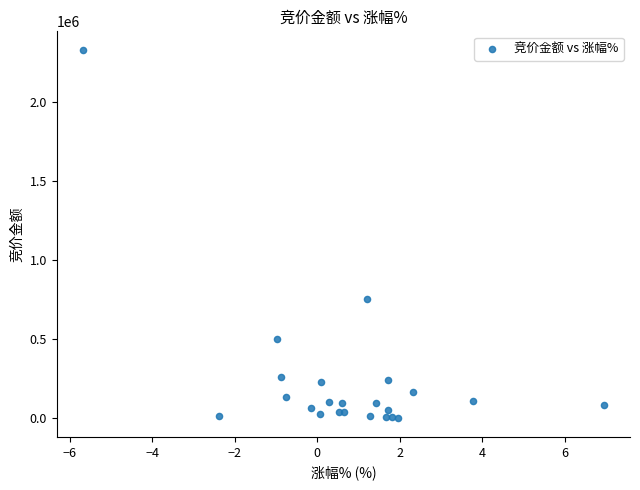

What Y value in the scatter plot is closest to 1164146?

753610